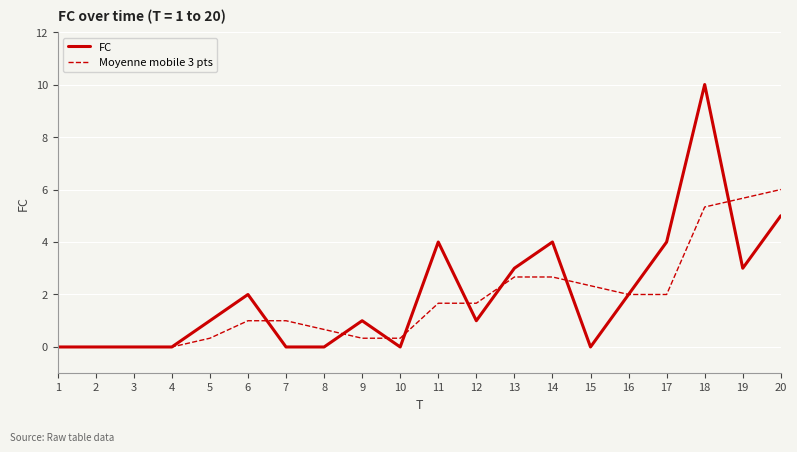

What is the average value of the FC series?

2